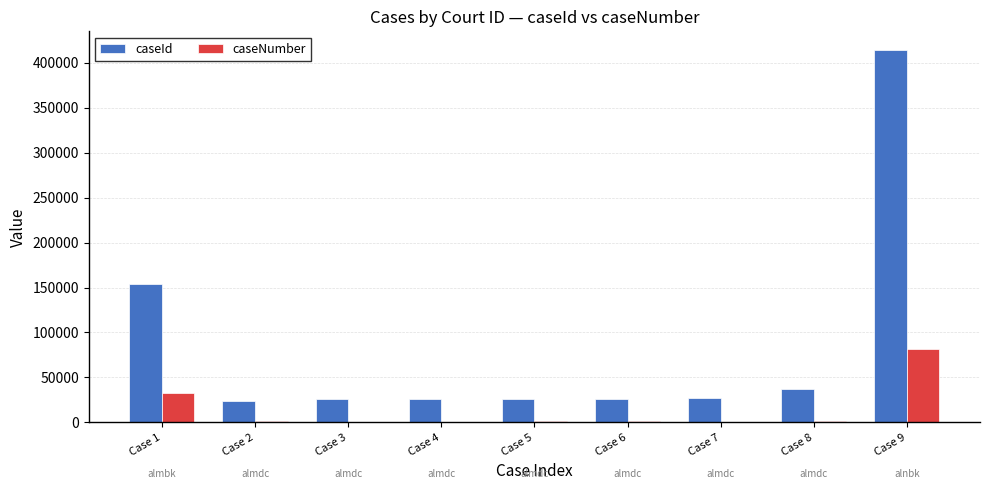

What is the sum of all caseId values?

760210